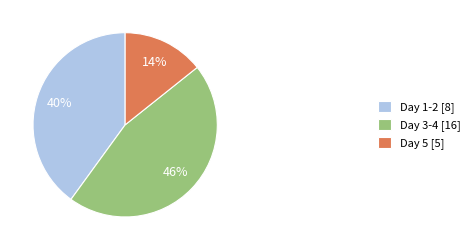

Which has a higher value, Day 3-4 [16] or Day 5 [5]?

Day 3-4 [16]